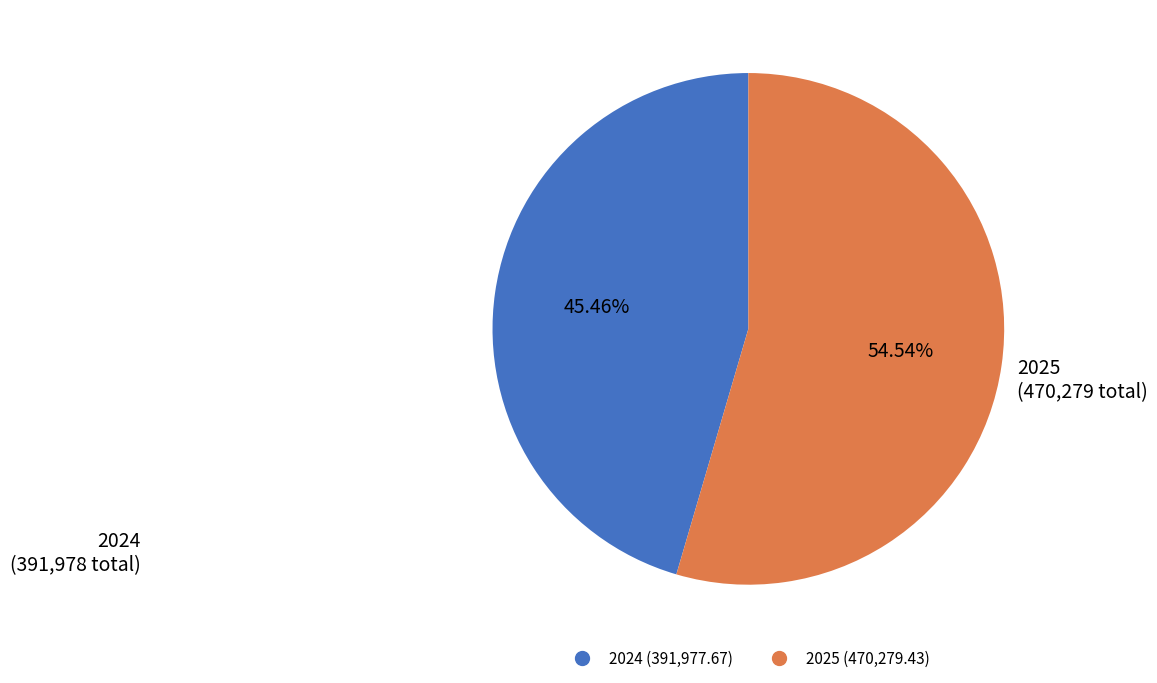

Is there any slice that represents more than half of the pie?

Yes